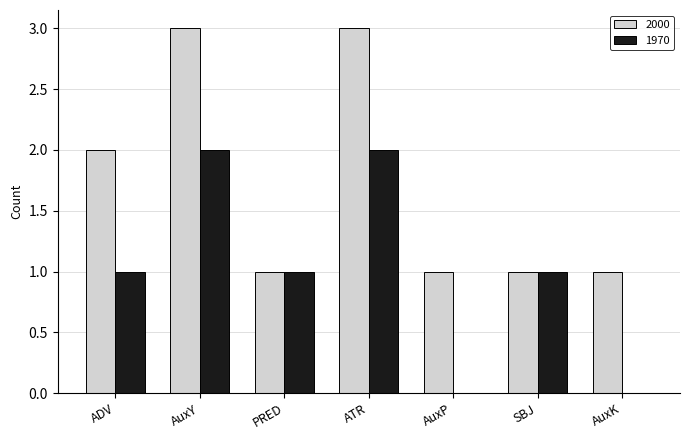

How many series are shown in this chart?

2